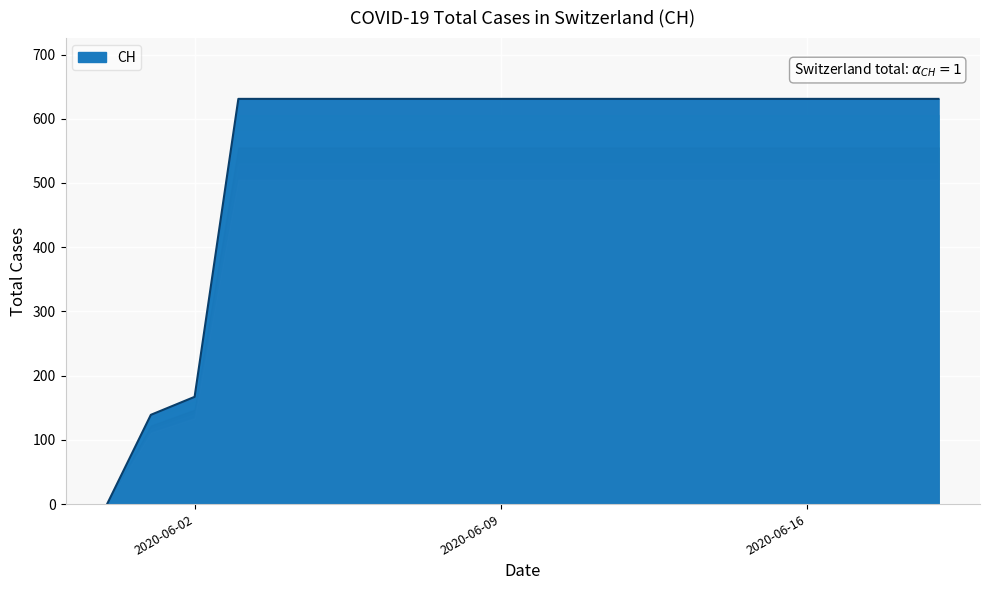

Does the chart display data point markers on the line(s)?

No